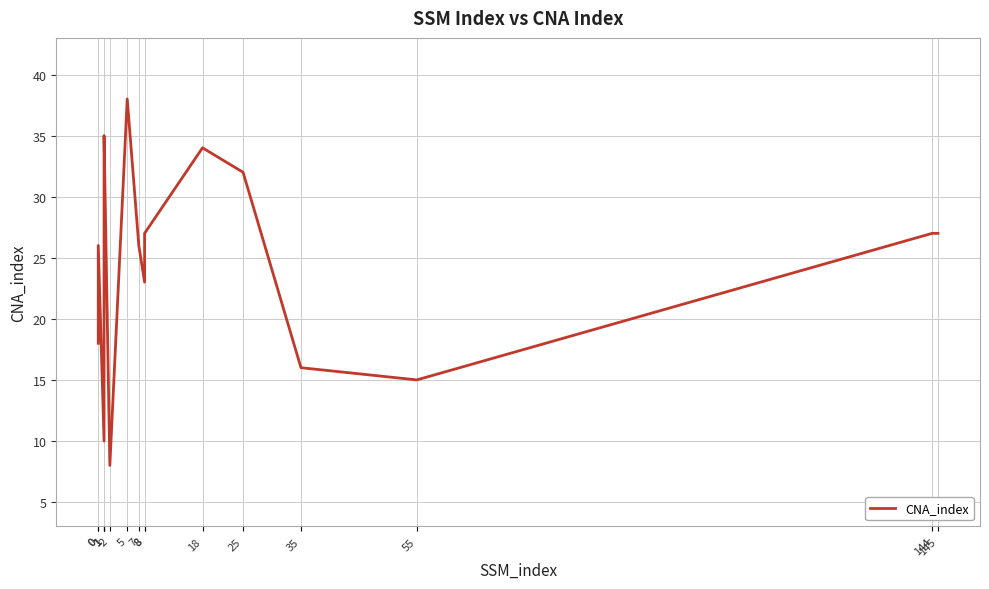

How many lines are shown in the chart?

1